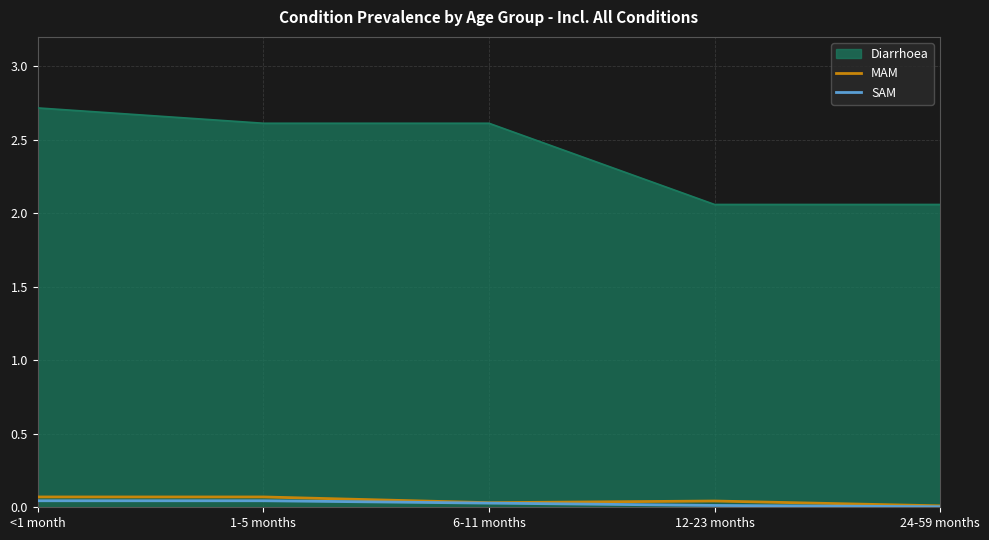

Which series has the largest total across all categories?

Diarrhoea